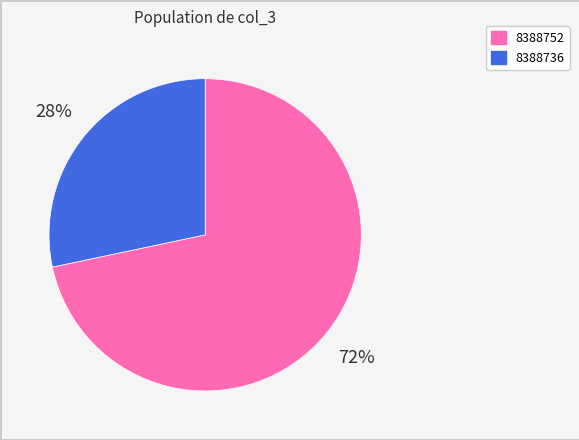

Is it true that 8388752 is 72% of the pie?

True